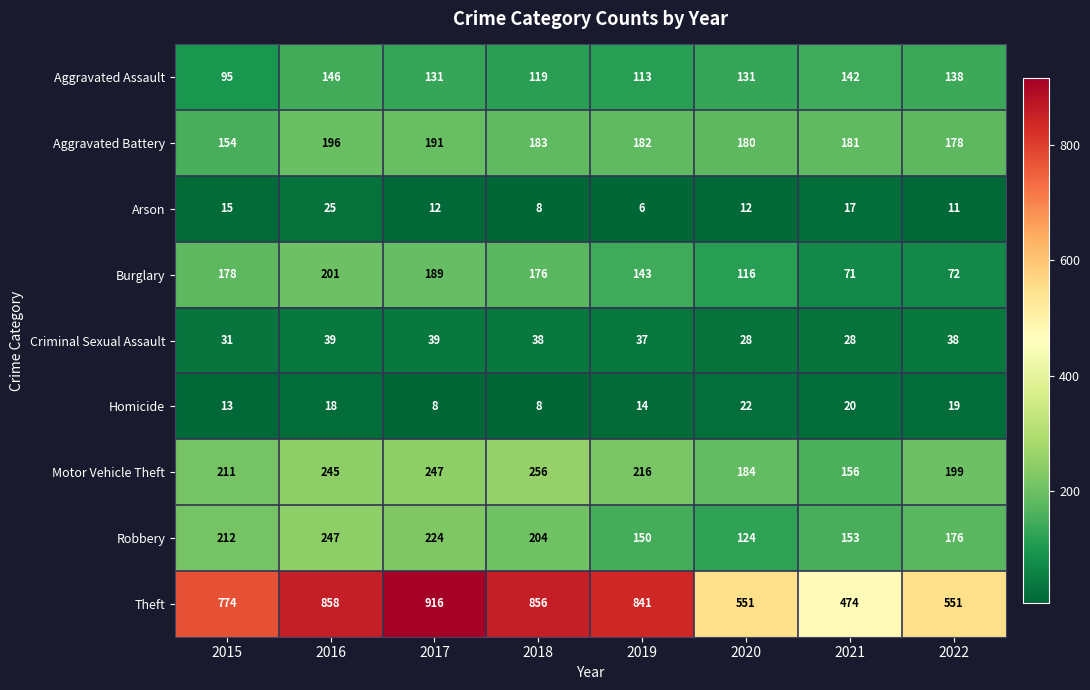

What is the approximate value of Robbery at 2021, to the nearest 10?

150